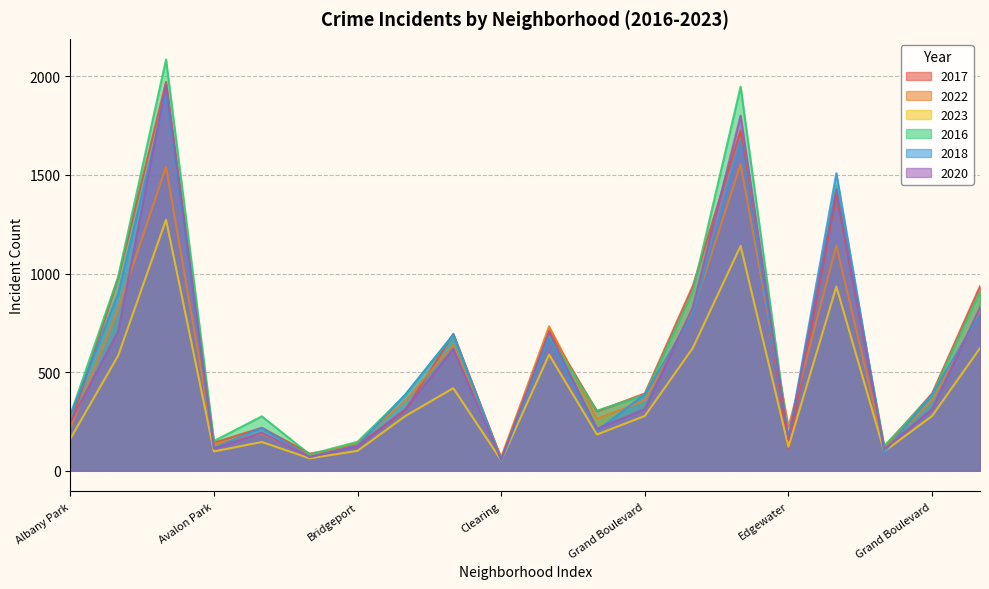

Where does the 2022 series first go above 357?

Auburn Gresham